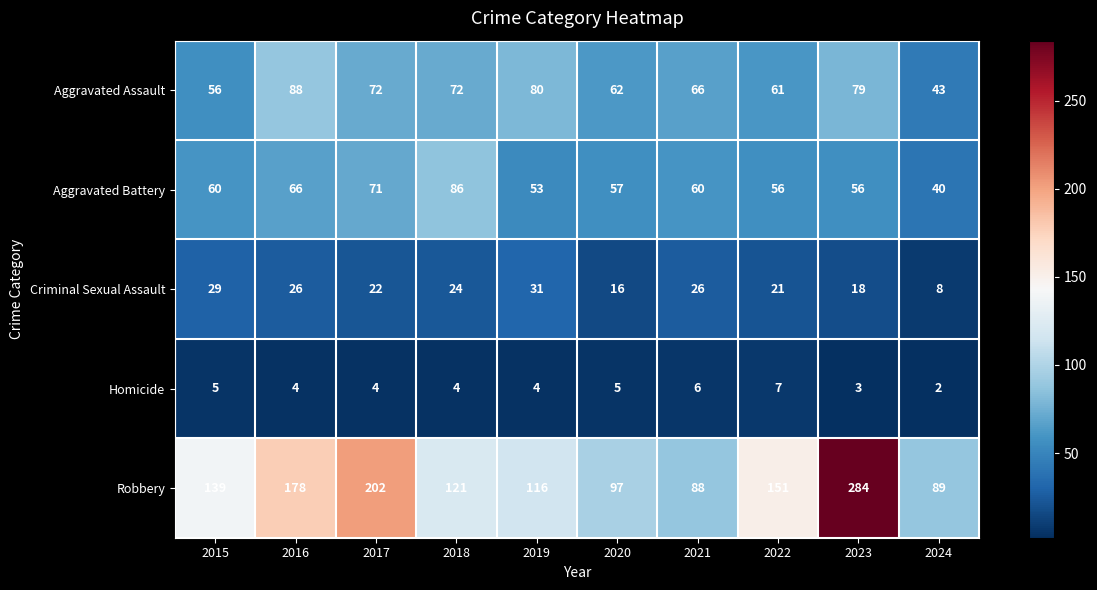

What is the total value across all series at 2016?

362